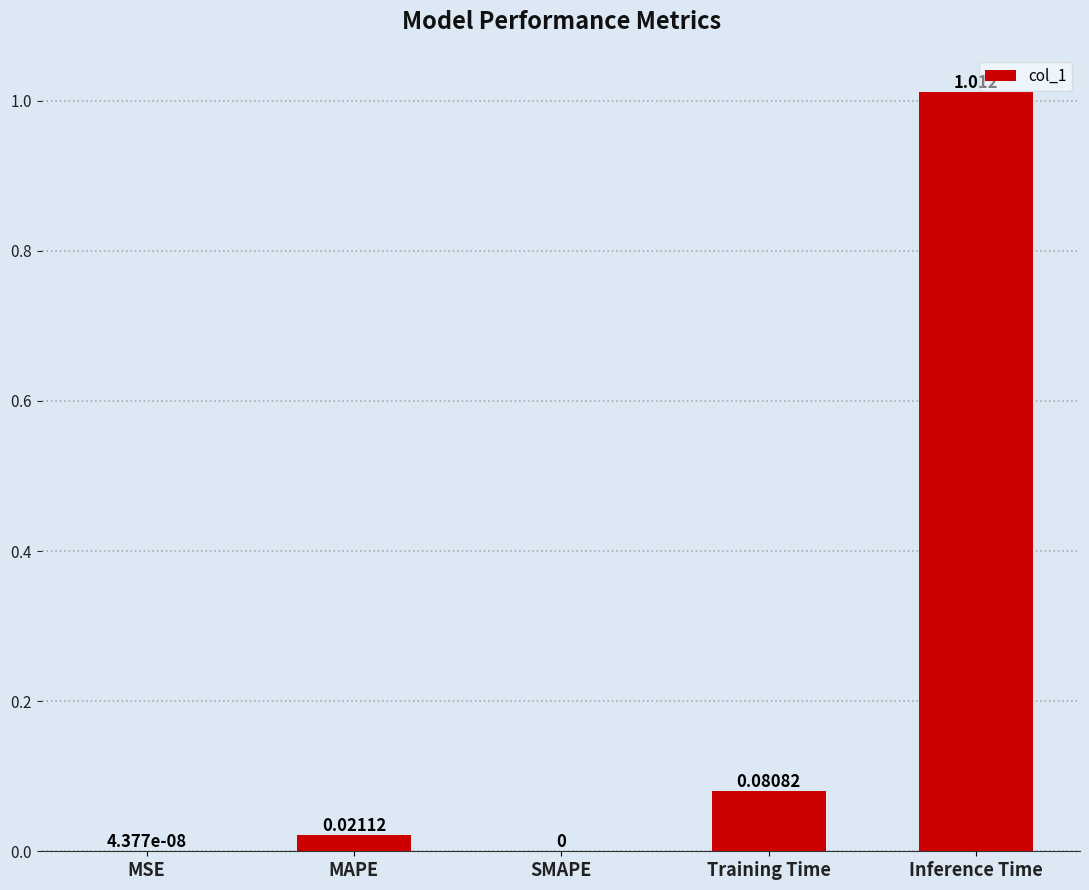

What is the average value?

0.2